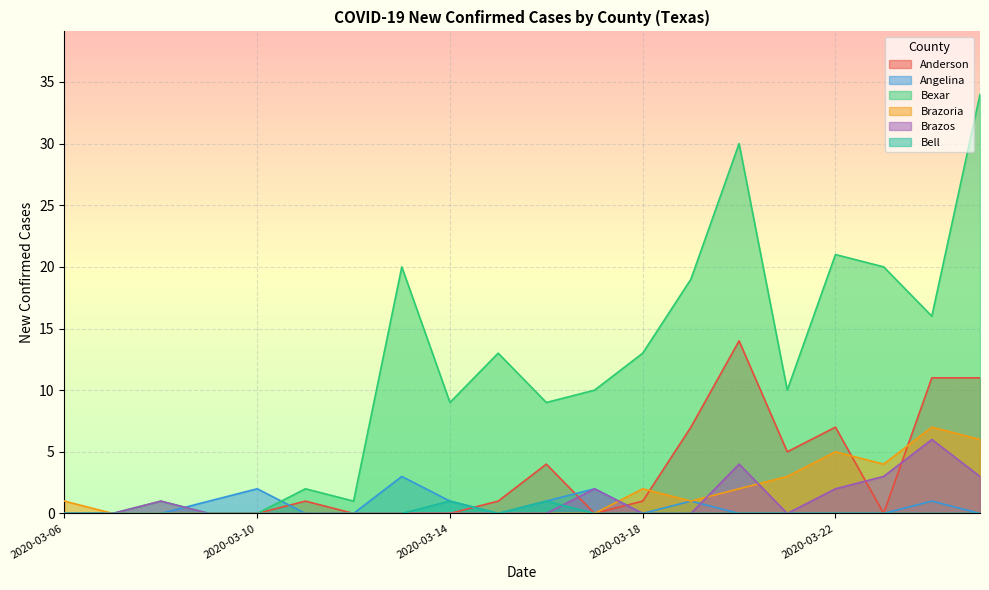

The value of Anderson at 2020-03-23 is -10. True or false?

False